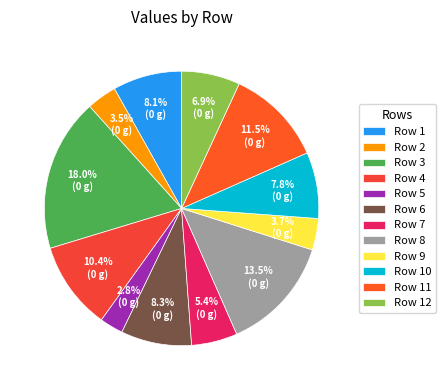

What is the smallest slice in the pie chart?

Row 5